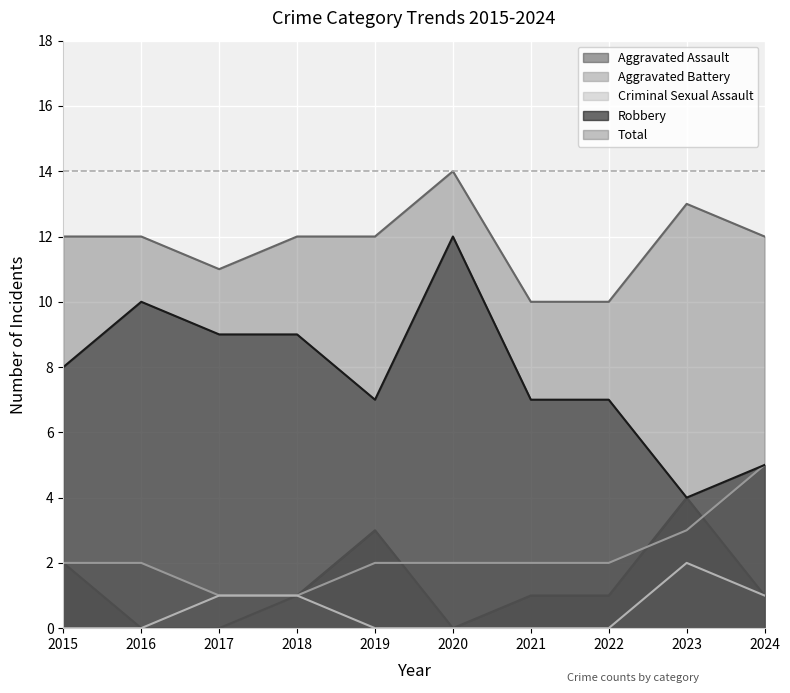

What are all the series names shown in the legend?

Aggravated Assault, Aggravated Battery, Criminal Sexual Assault, Robbery, Total